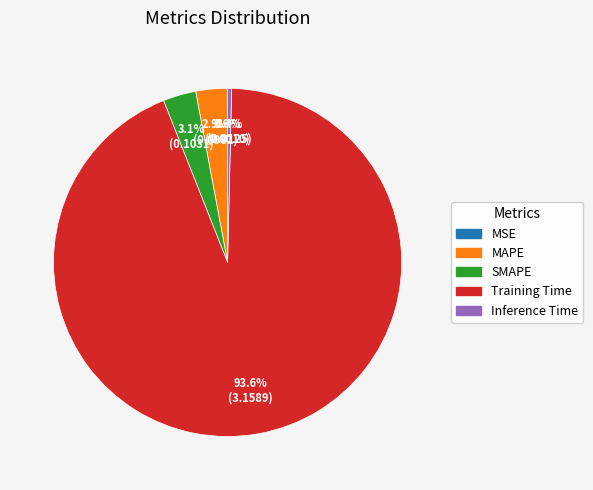

Which has a higher value, Inference Time or Training Time?

Training Time